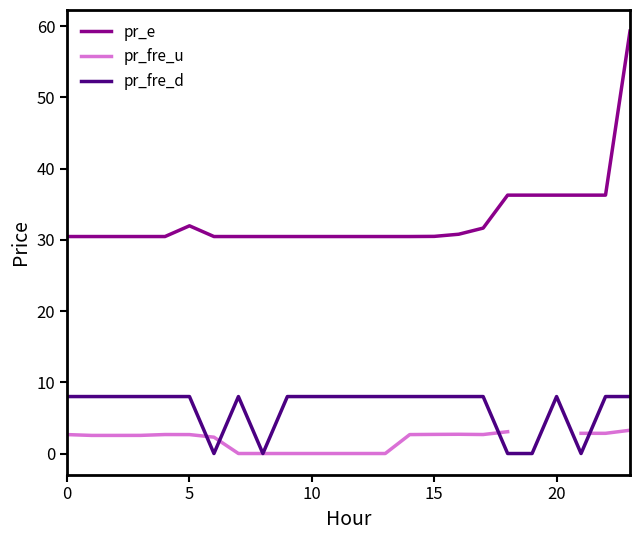

Is the value of pr_e at 7 greater than the value of pr_fre_u at 7?

Yes